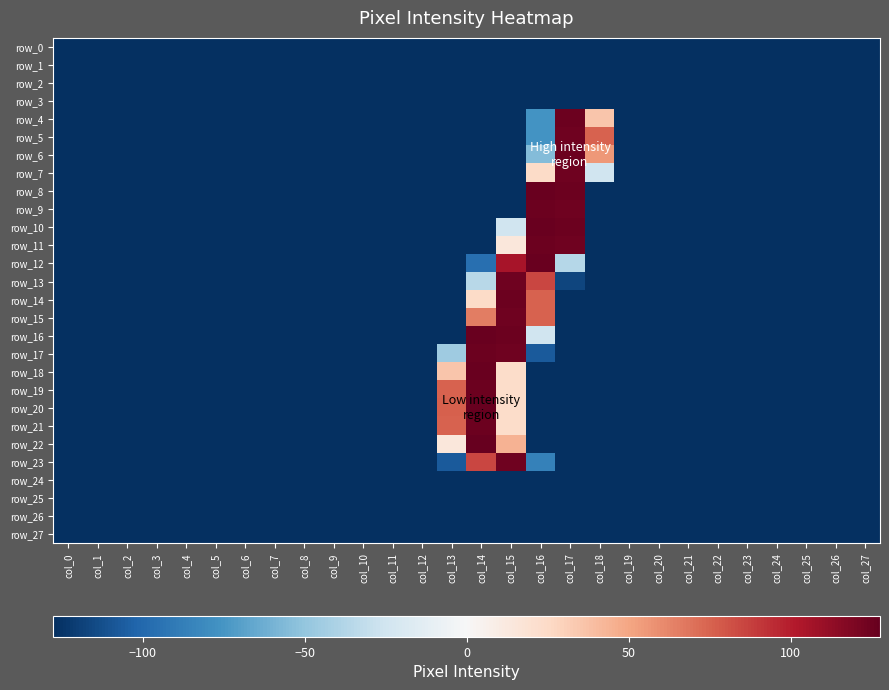

Count the number of data series in this chart.

28